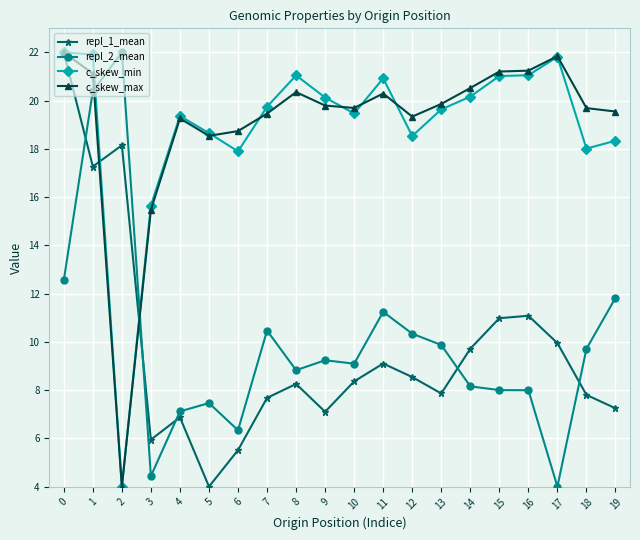

What is the difference between the c_skew_min values at 2 and 19?

14.3